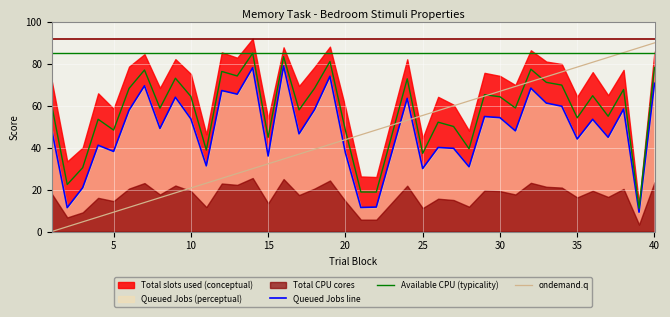

How many times do ondemand.q and Queued Jobs line cross each other?

3